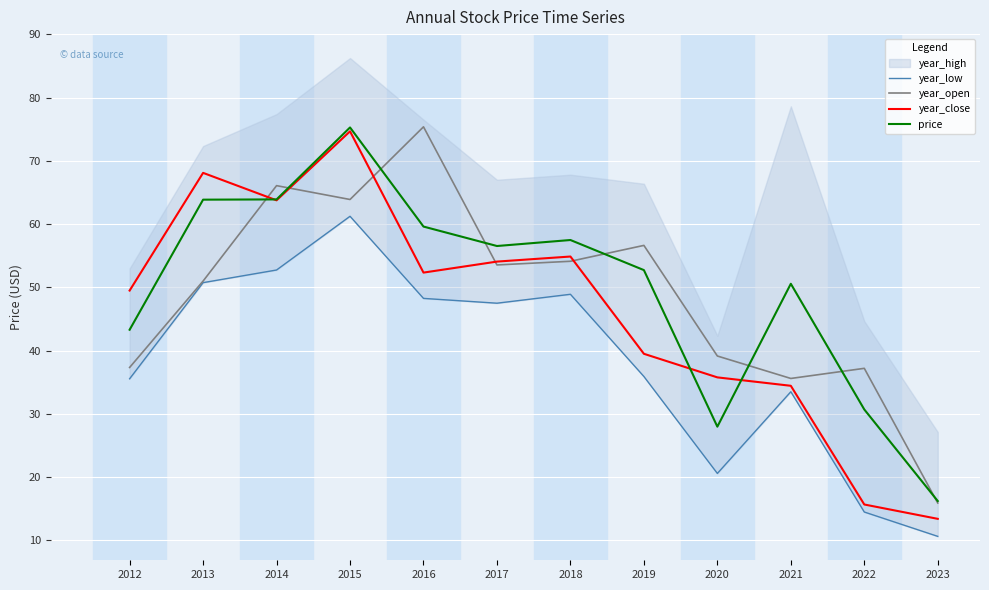

True or false: price has a value of 62.2 at 2012.

False